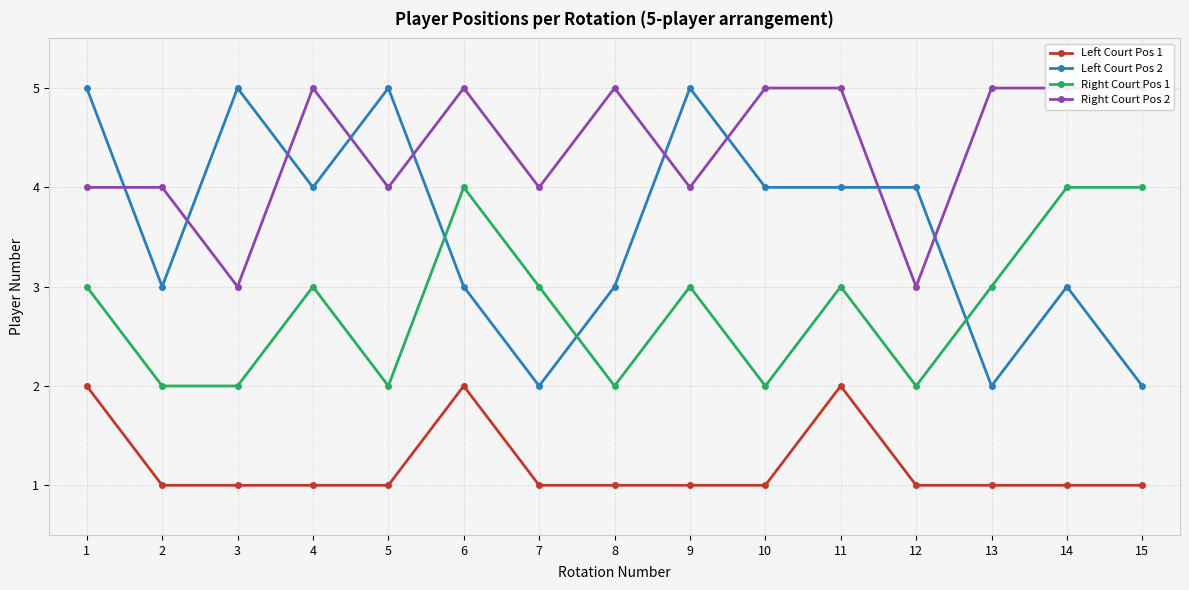

What is the value of the Left Court Pos 2 point at the 3rd from the left?

5